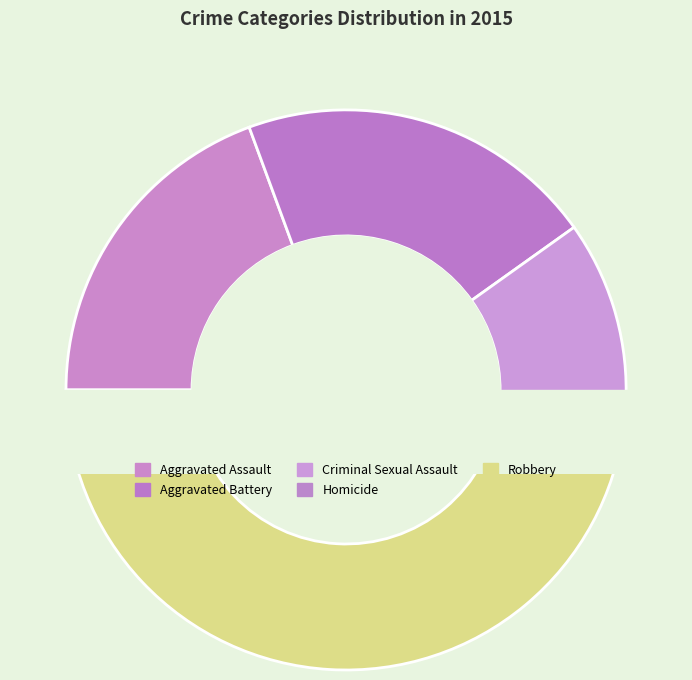

To the nearest percent, what portion does Criminal Sexual Assault represent?

10%